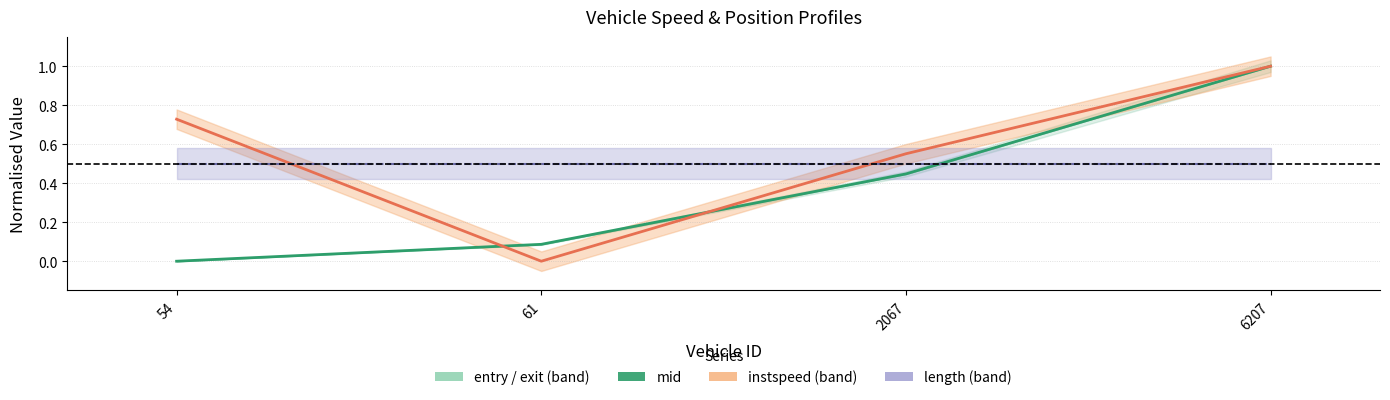

What is the sum of the mid values at 6207 and 61?

1.1